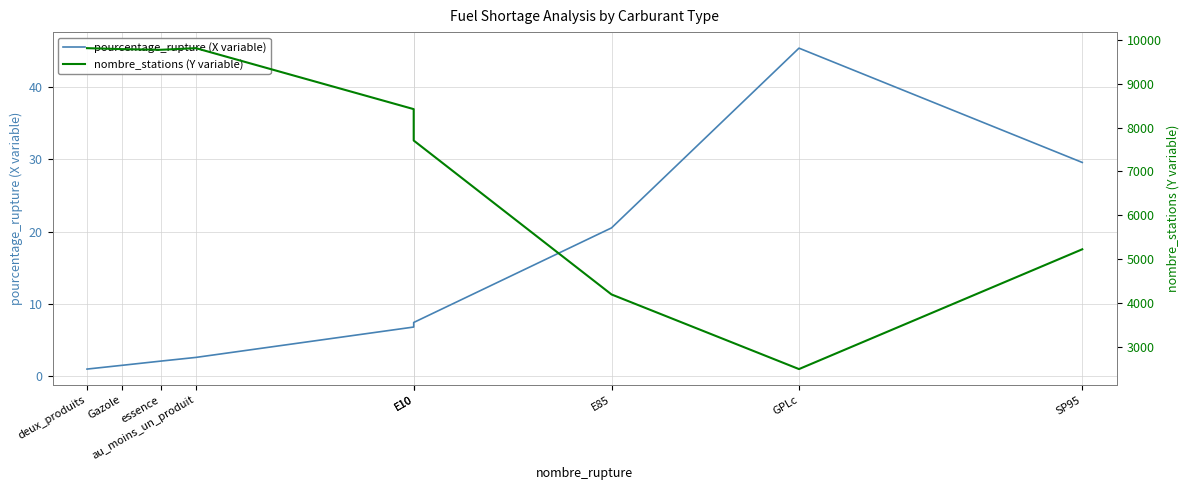

What is the minimum value for pourcentage_rupture (X variable)?

1.0